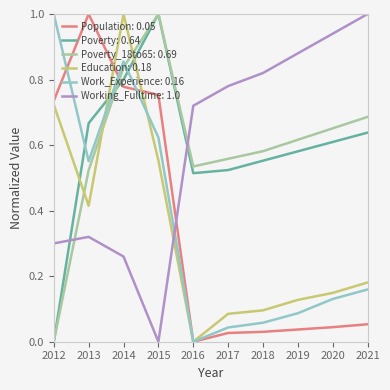

What are all the series names shown in the legend?

Population: 0.05, Poverty: 0.64, Poverty_18to65: 0.69, Education: 0.18, Work_Experience: 0.16, Working_Fulltime: 1.0